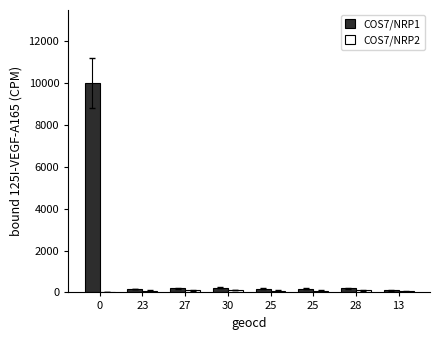

Is it true that COS7/NRP2 equals 72 at 13?

False